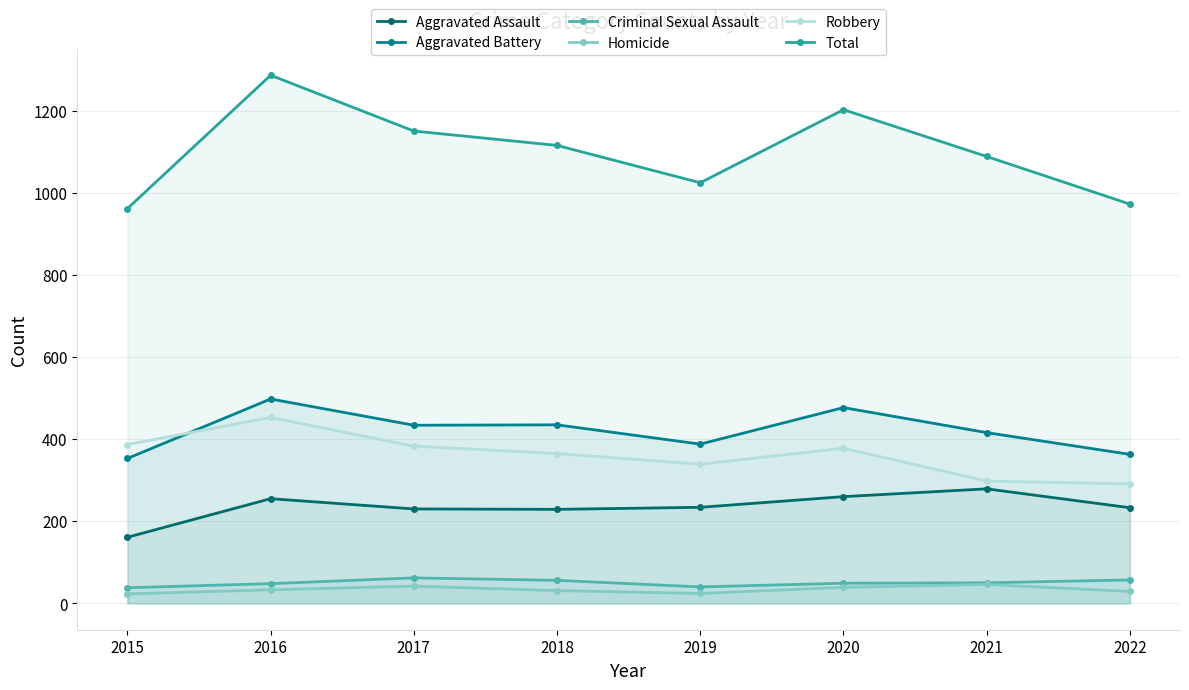

At which label does Aggravated Assault reach its peak?

2021